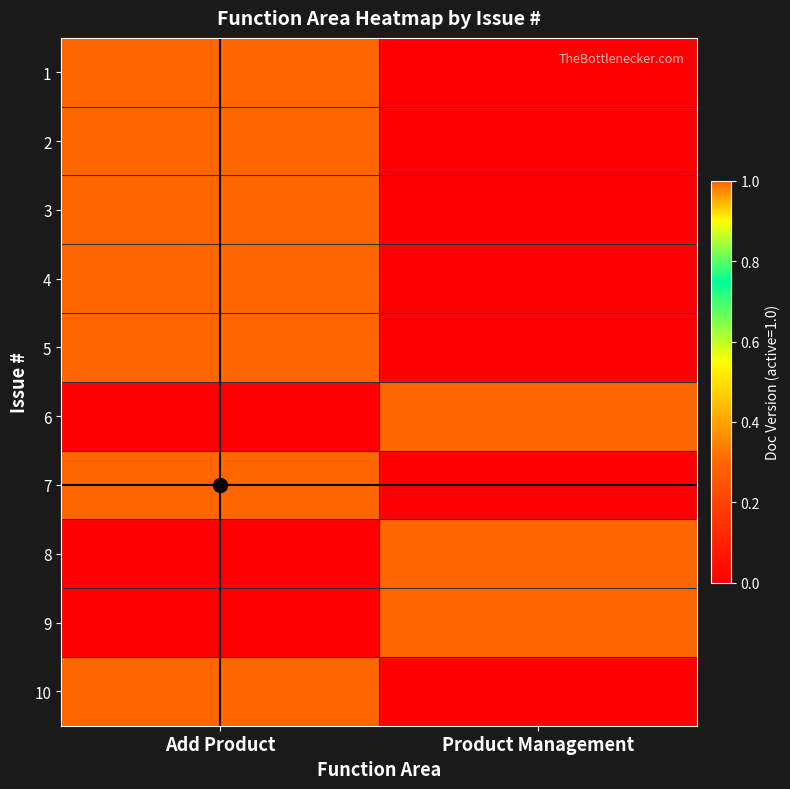

List the series in order of their peak value, highest first.

1, 2, 3, 4, 5, 6, 7, 8, 9, 10